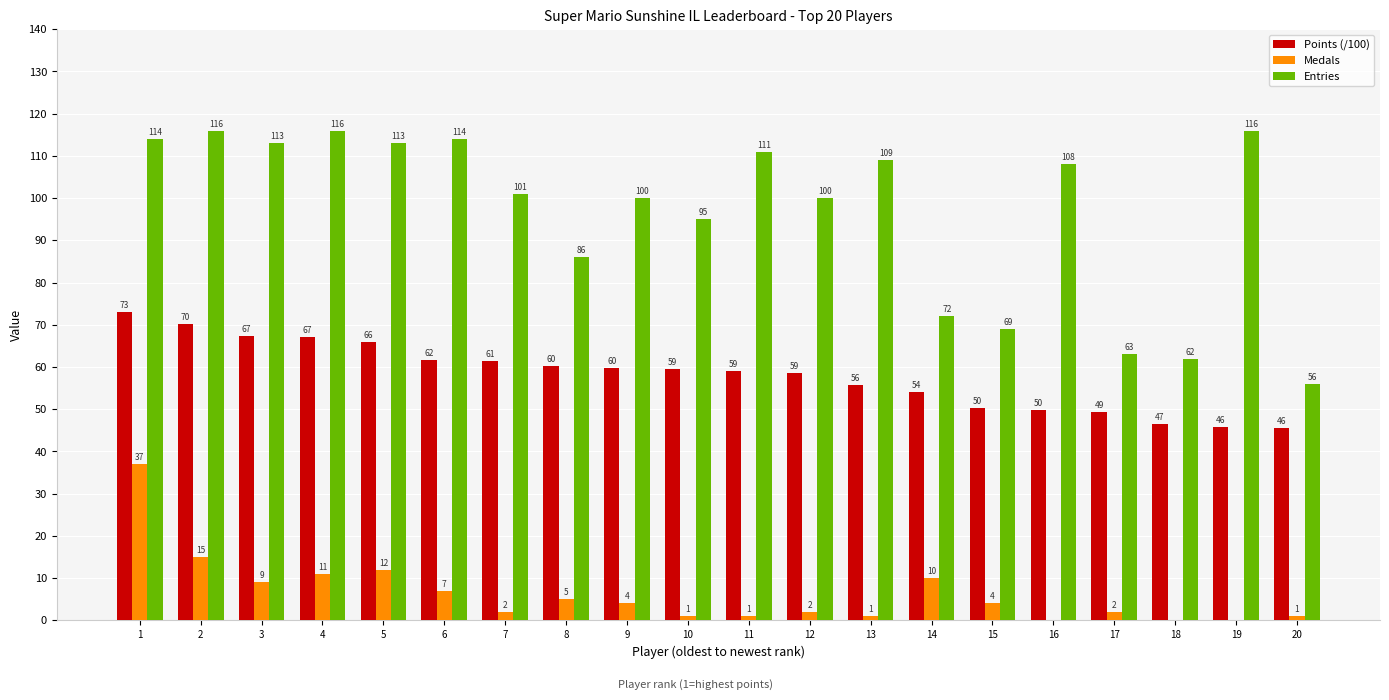

Is the value of Points (/100) at 9 greater than the value of Entries at 10?

No